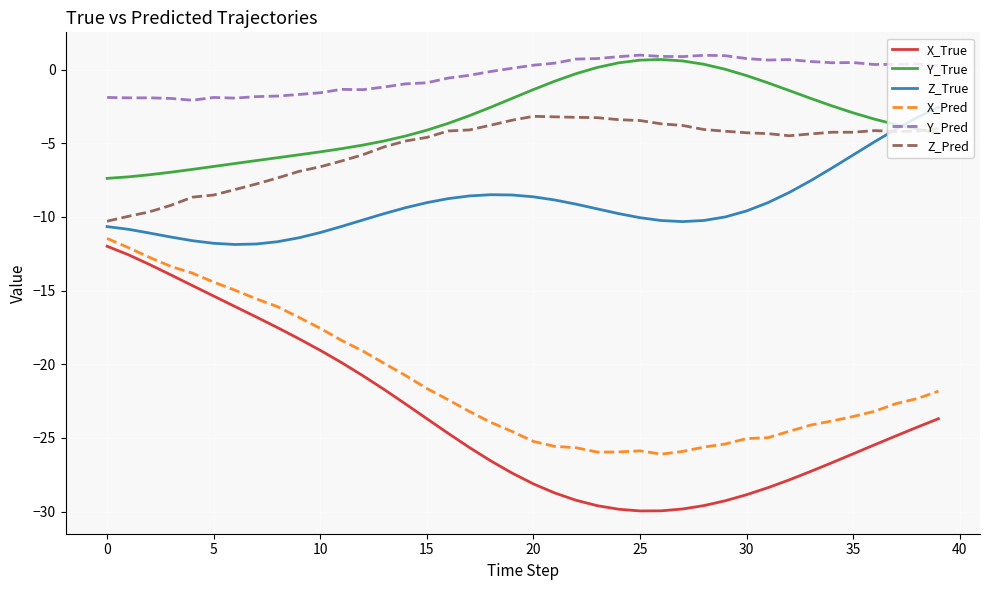

True or false: Y_Pred and Z_Pred cross at least once.

False